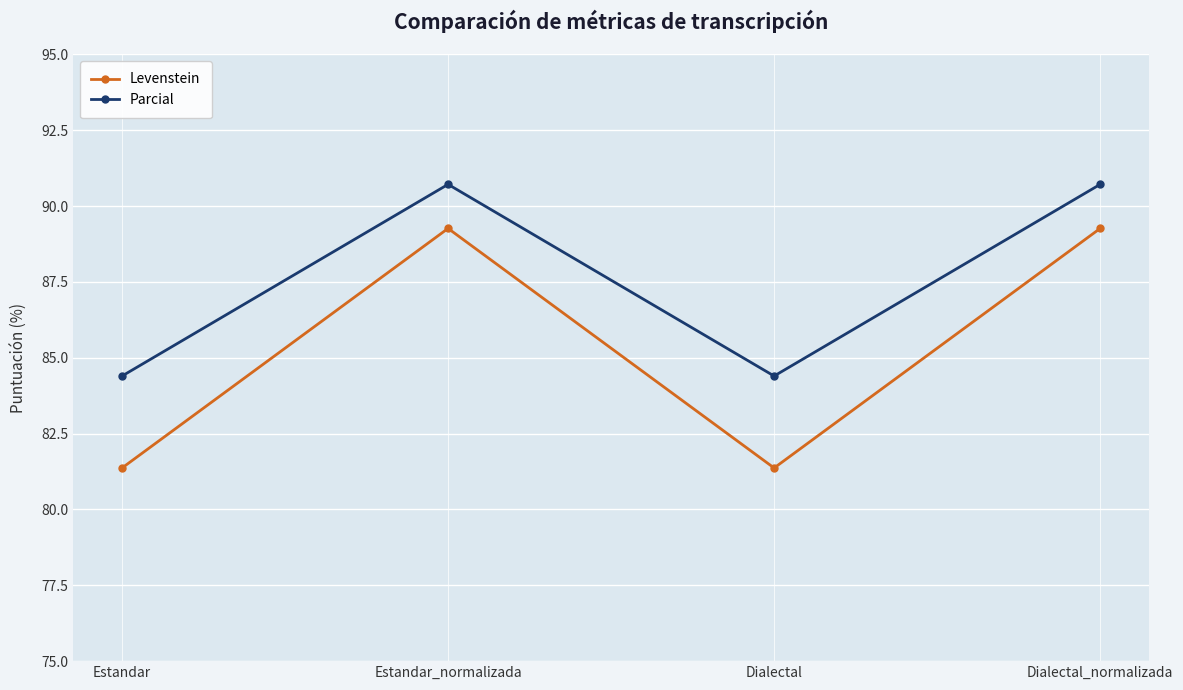

How many distinct data groups are displayed?

2